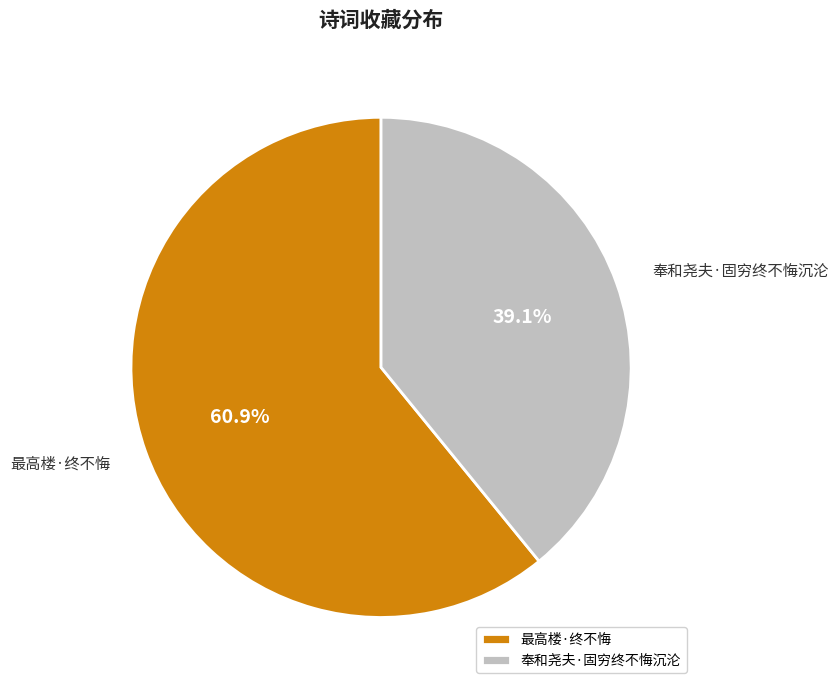

Do 奉和尧夫·固穷终不悔沉沦 and 最高楼·终不悔 together represent more than half of the pie?

Yes